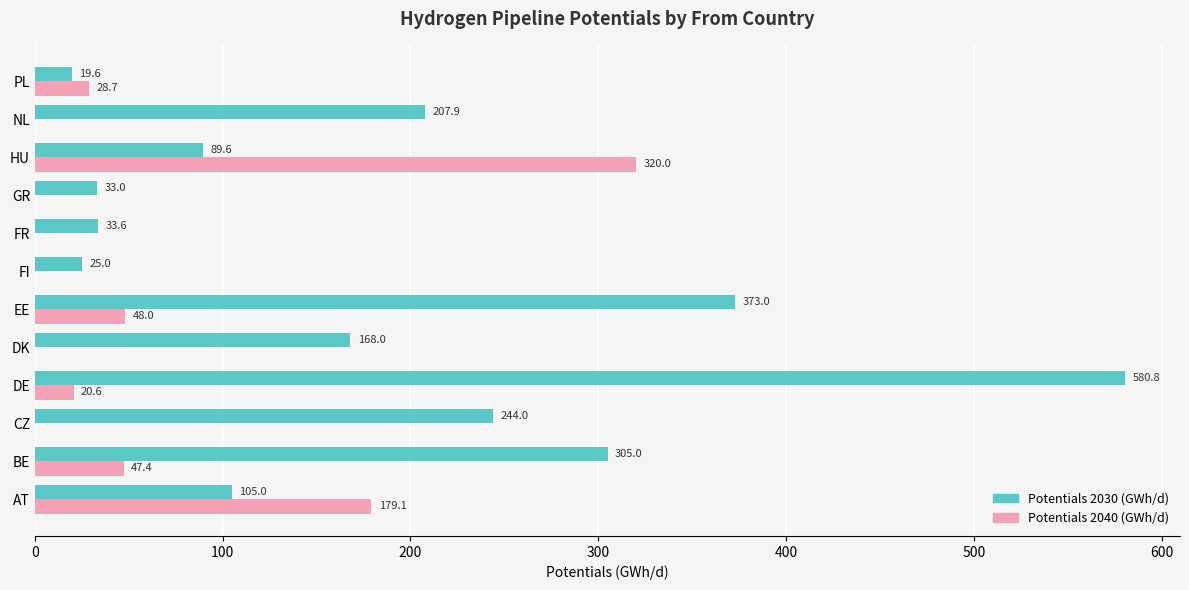

Is the value of Potentials 2040 (GWh/d) at PL greater than the value of Potentials 2030 (GWh/d) at FI?

Yes